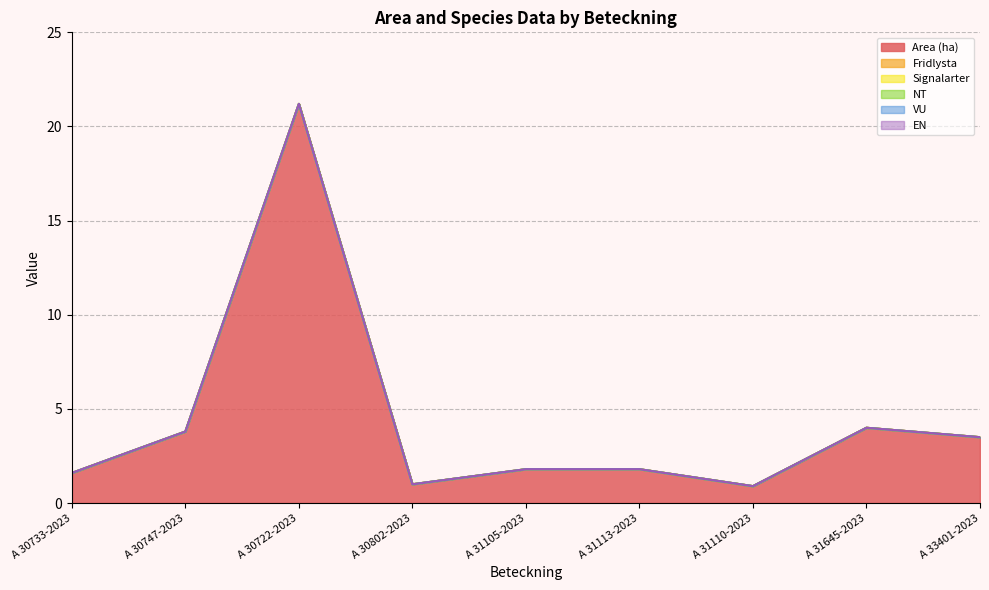

What is the difference between the highest and lowest values at A 33401-2023?

3.5